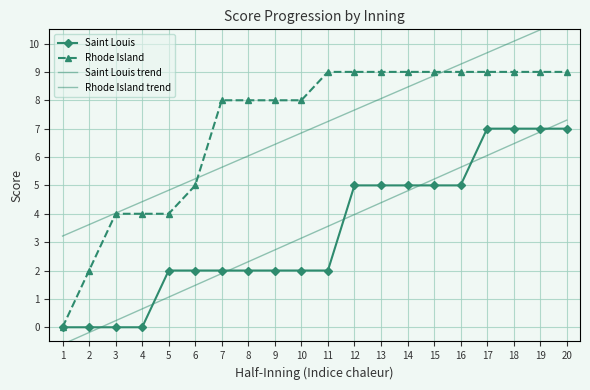

At which label does Rhode Island trend first exceed 7?

11